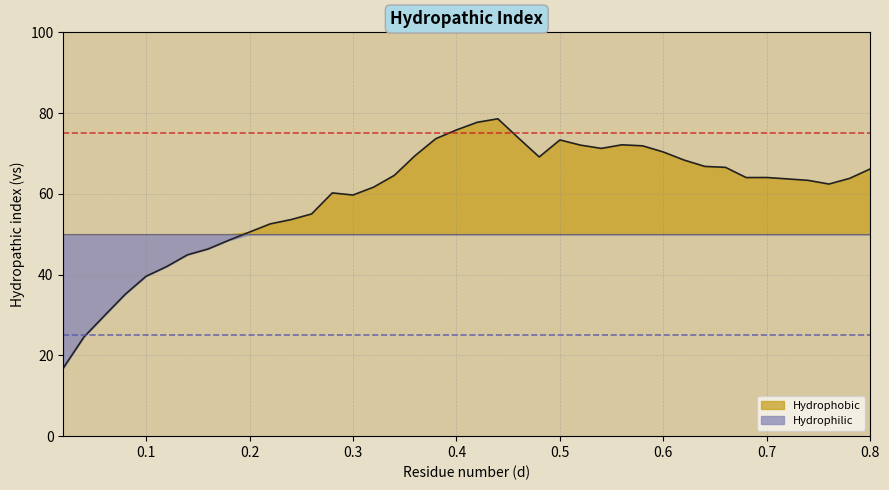

At which category does the data reach its first local valley?

0.3